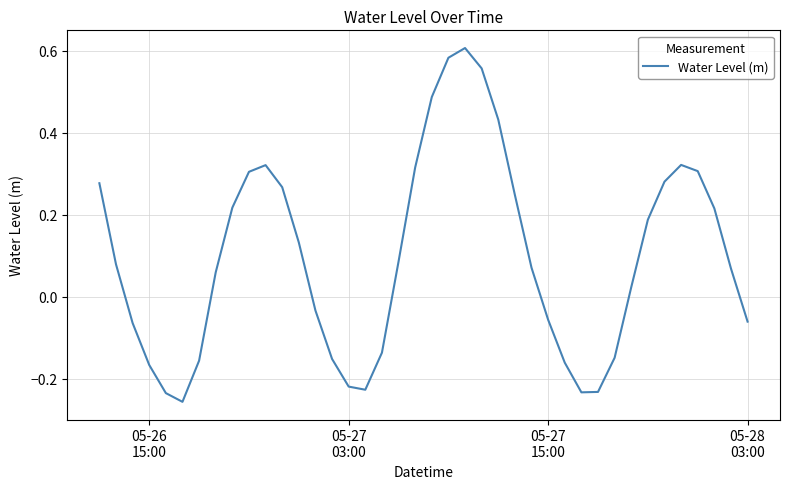

Reading left to right, extract all data points from this chart.

0.3	0.1	-0.1	-0.2	-0.2	-0.3	-0.2	0.1	0.2	0.3	0.3	0.3	0.1	-0.0	-0.2	-0.2	-0.2	-0.1	0.1	0.3	0.5	0.6	0.6	0.6	0.4	0.2	0.1	-0.1	-0.2	-0.2	-0.2	-0.1	0.0	0.2	0.3	0.3	0.3	0.2	0.1	-0.1